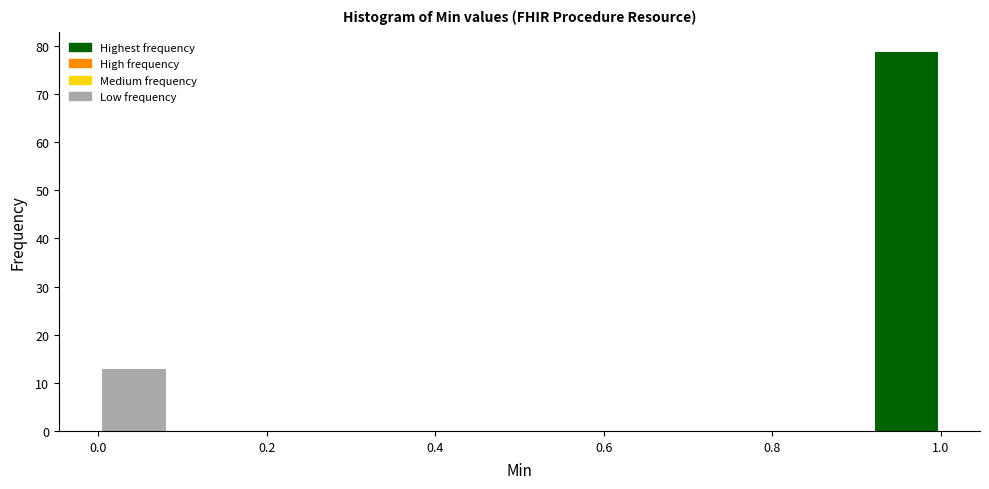

Reading left to right, transcribe this chart: for each bar, give the range it covers on the x-axis and its height. Neither the bar edges nor the heights are printed on the chart, so give them approximately, as read against the axes.

0.00 to 0.08: 13
0.08 to 0.16: 0
0.16 to 0.26: 0
0.26 to 0.34: 0
0.34 to 0.42: 0
0.42 to 0.50: 0
0.50 to 0.58: 0
0.58 to 0.66: 0
0.66 to 0.76: 0
0.76 to 0.84: 0
0.84 to 0.92: 0
0.92 to 1.00: 79